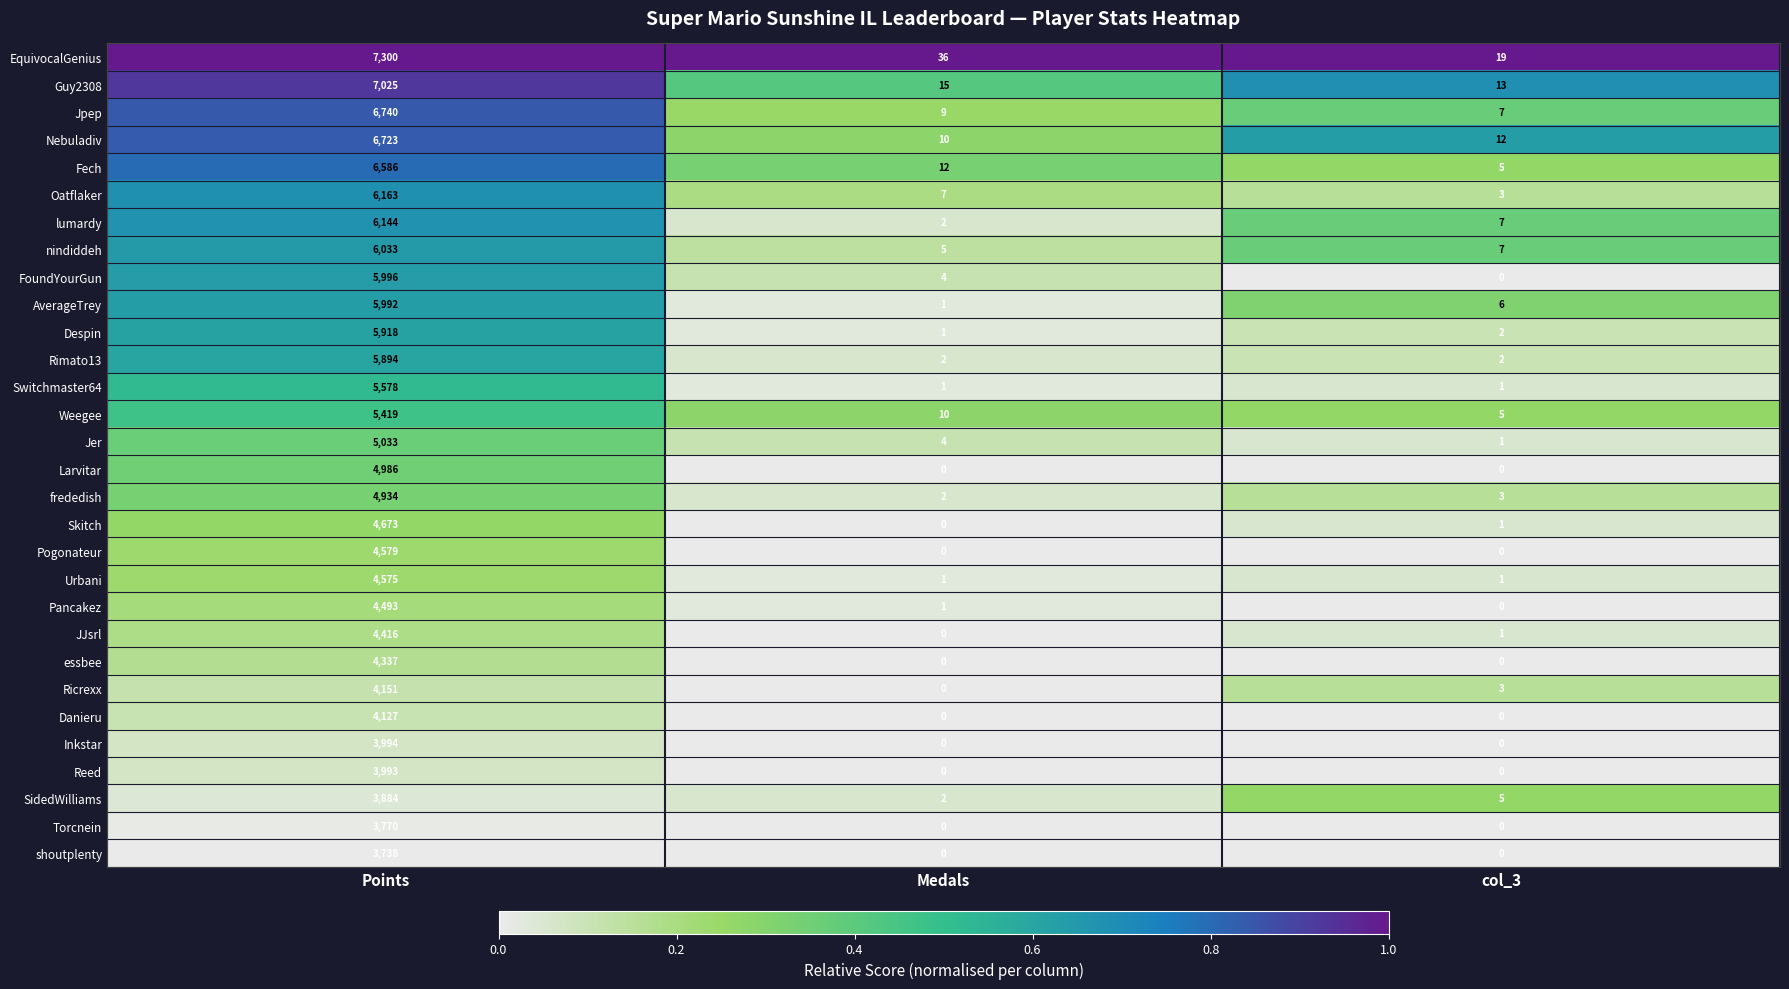

The value of lumardy at Points is 2777. True or false?

False